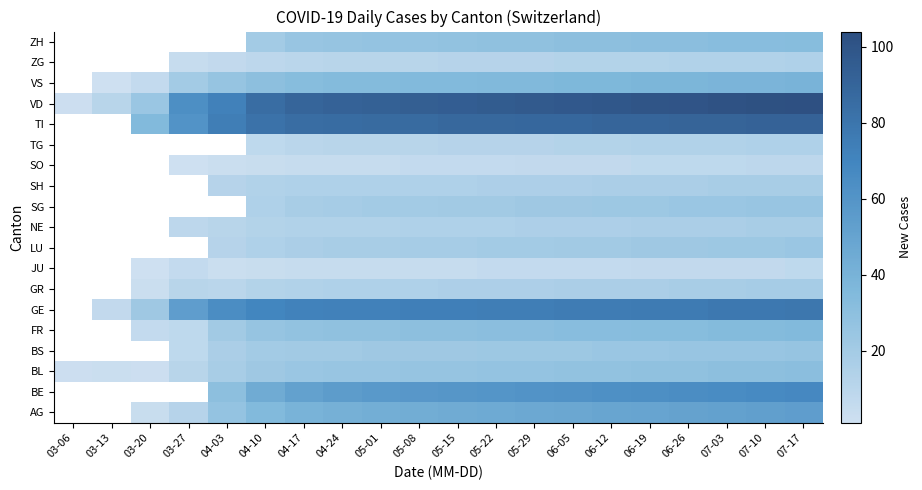

How many series are shown in this chart?

19